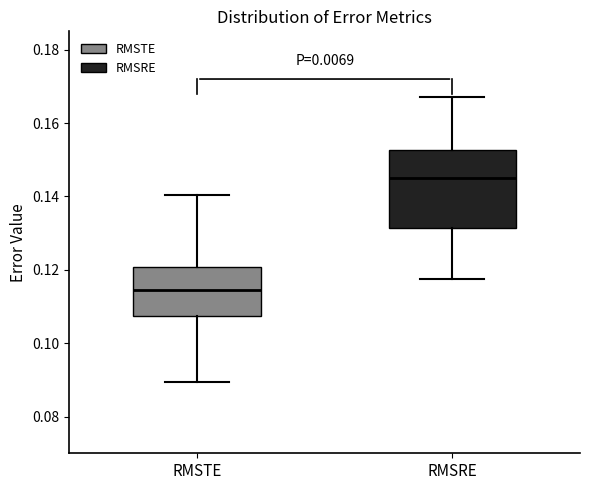

Reading left to right, transcribe this box plot: for each box, give where its median line is, the range the box spans, and where its two whiskers end, as read against the y-axis. The values are not printed on the chart, so give them approximately, as read against the axis.

RMSTE: median 0.114, box 0.108 to 0.120, whiskers 0.090 to 0.140
RMSRE: median 0.144, box 0.132 to 0.152, whiskers 0.118 to 0.168